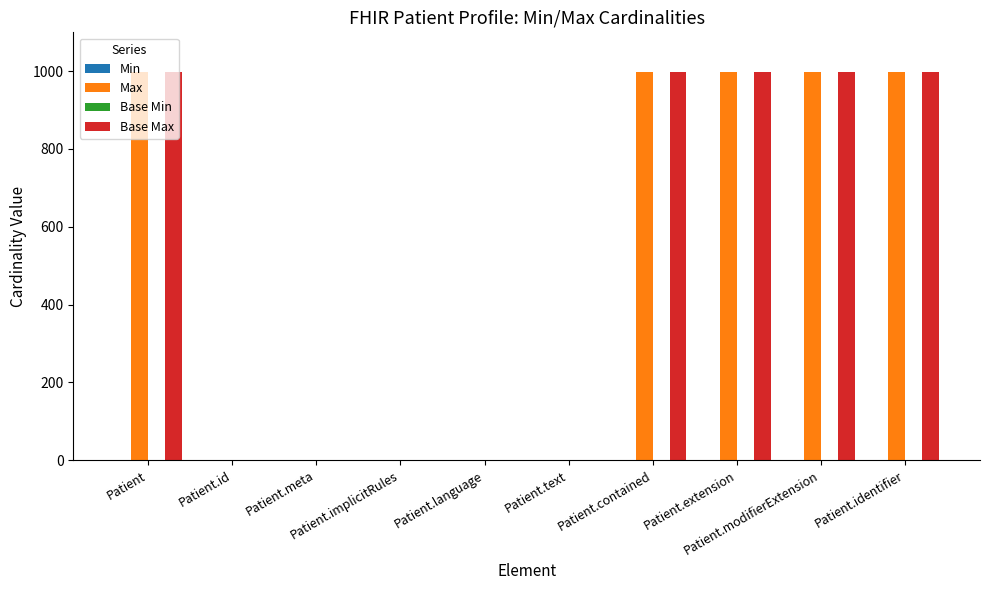

Are the bars grouped side by side (vs. stacked)?

Yes